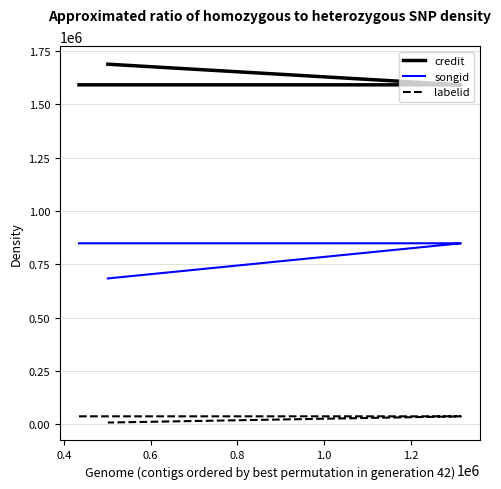

What value does the credit series have at 0.4, to the nearest 50?

1591700